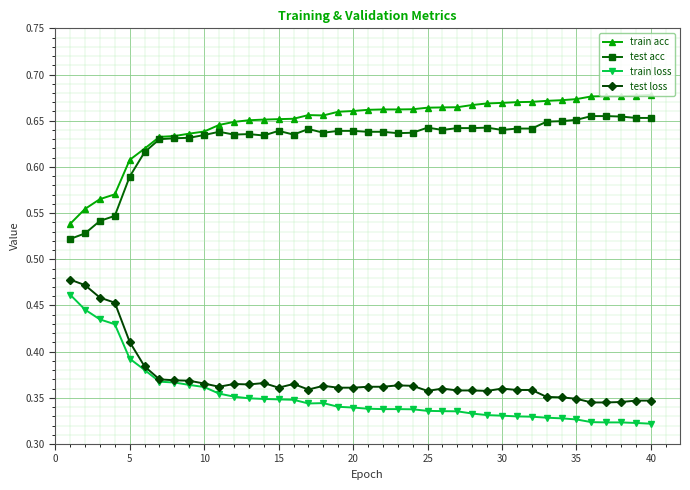

What is the difference between the maximum and second lowest values in the train acc series?

0.1